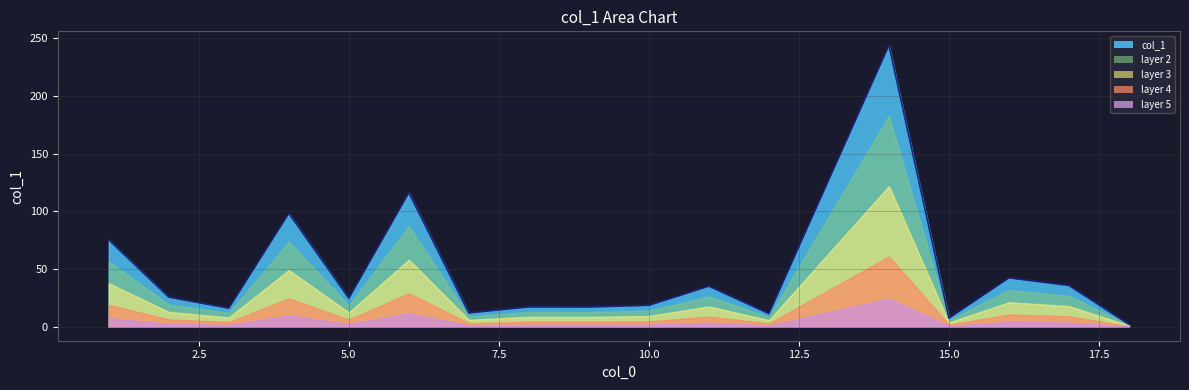

What is the greatest value displayed?

244.0